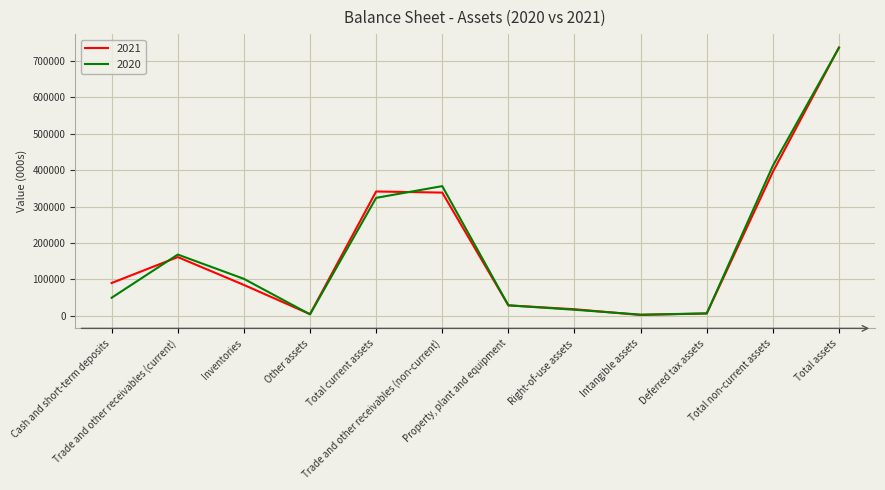

Does the chart display data point markers on the line(s)?

No